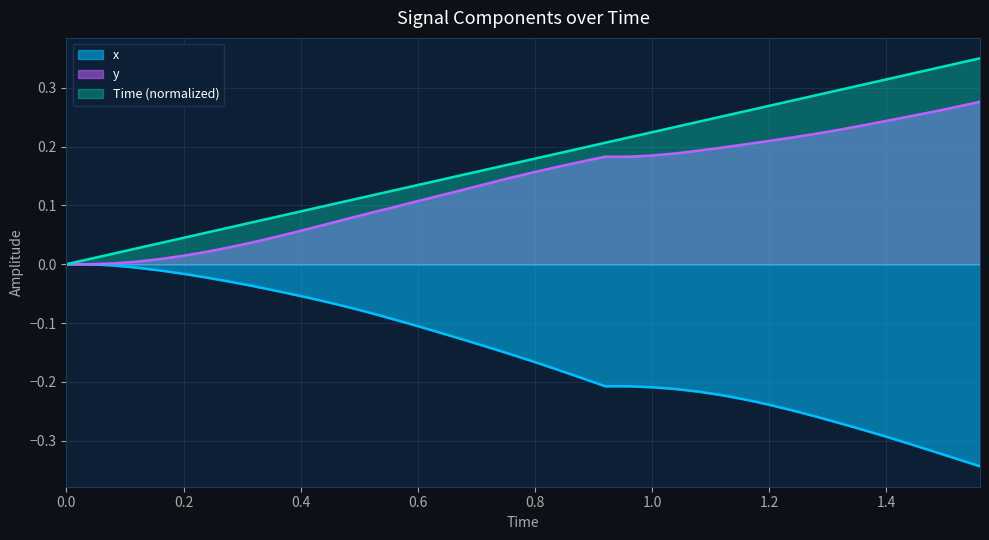

How many values in the x series are below 0?

38